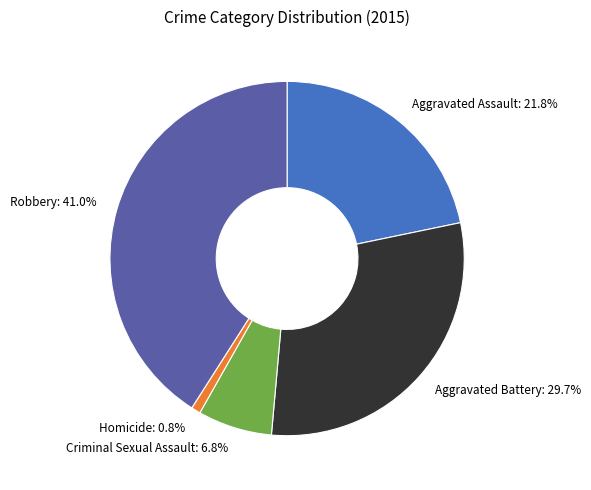

What is the total percentage of Homicide and Criminal Sexual Assault?

7.6%